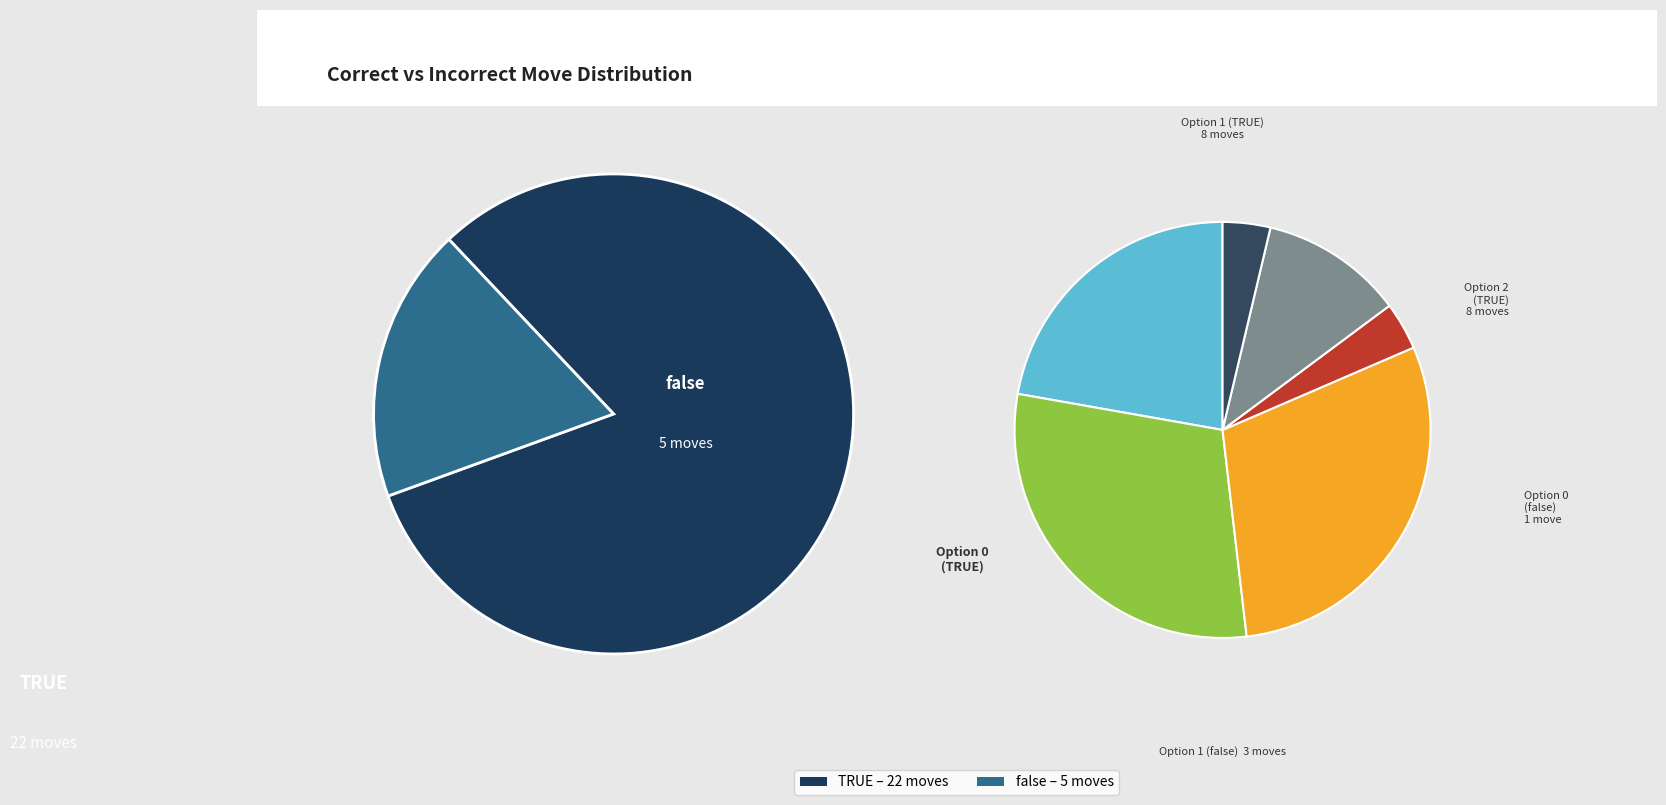

Is false the majority of the pie?

No